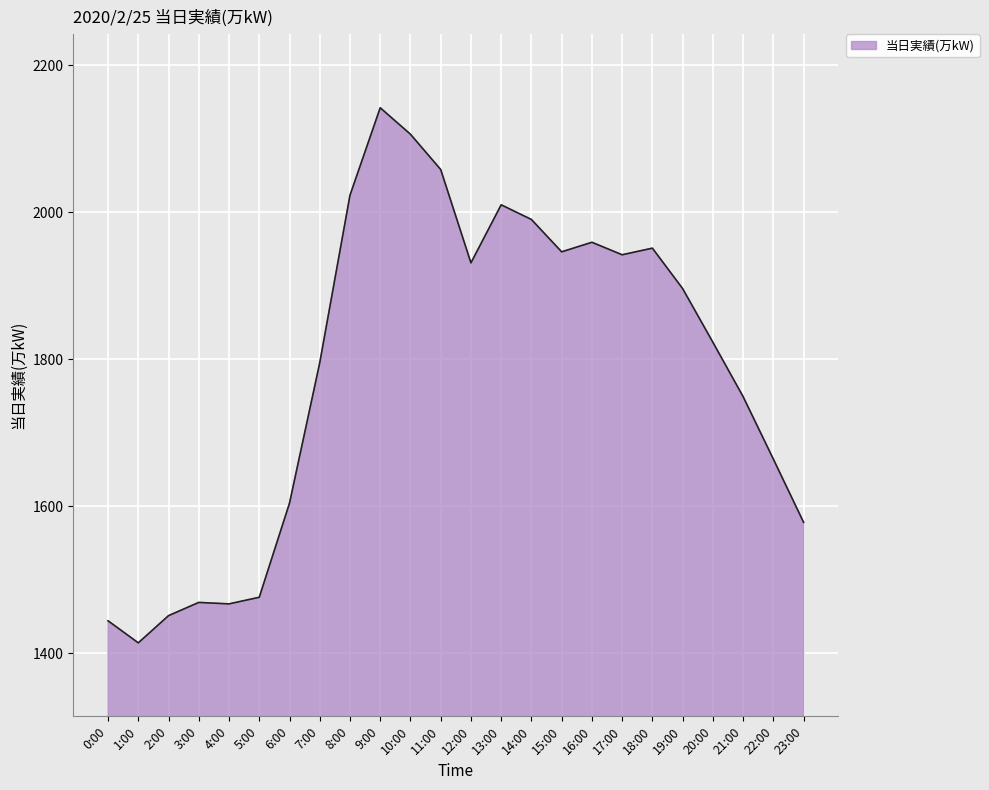

What is the minimum value shown in the chart?

1414